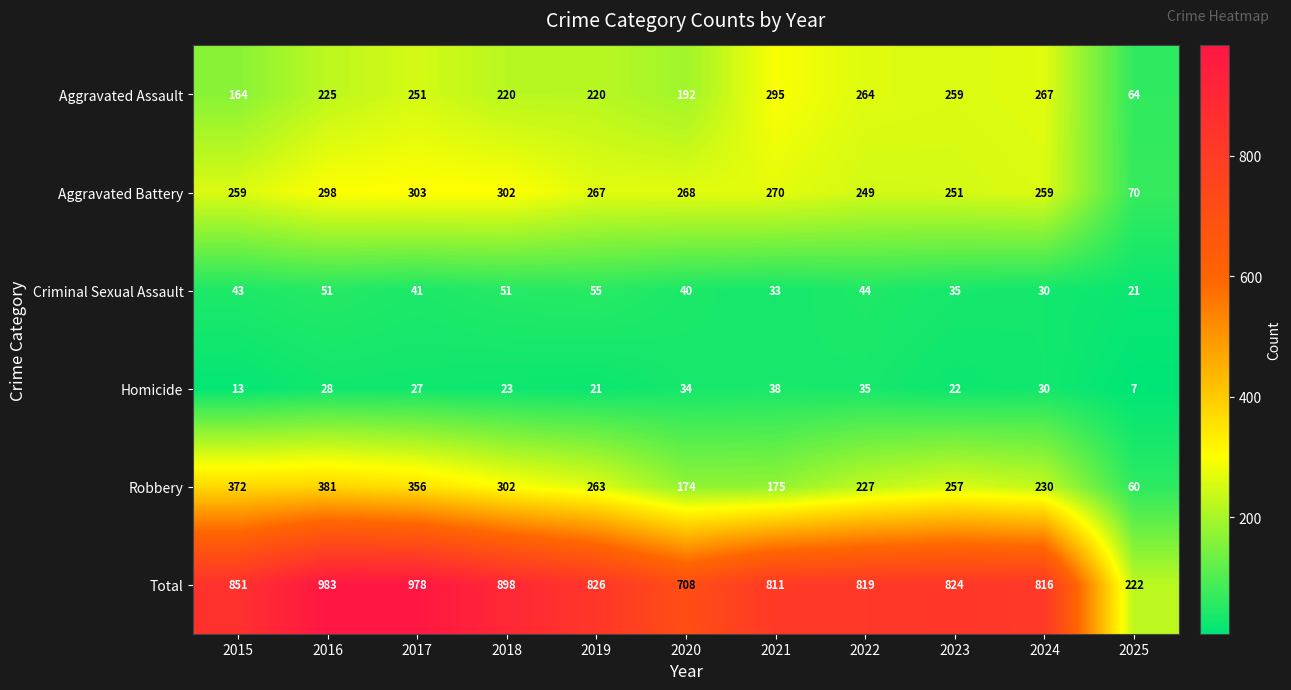

At which label does Aggravated Battery reach its minimum?

2025